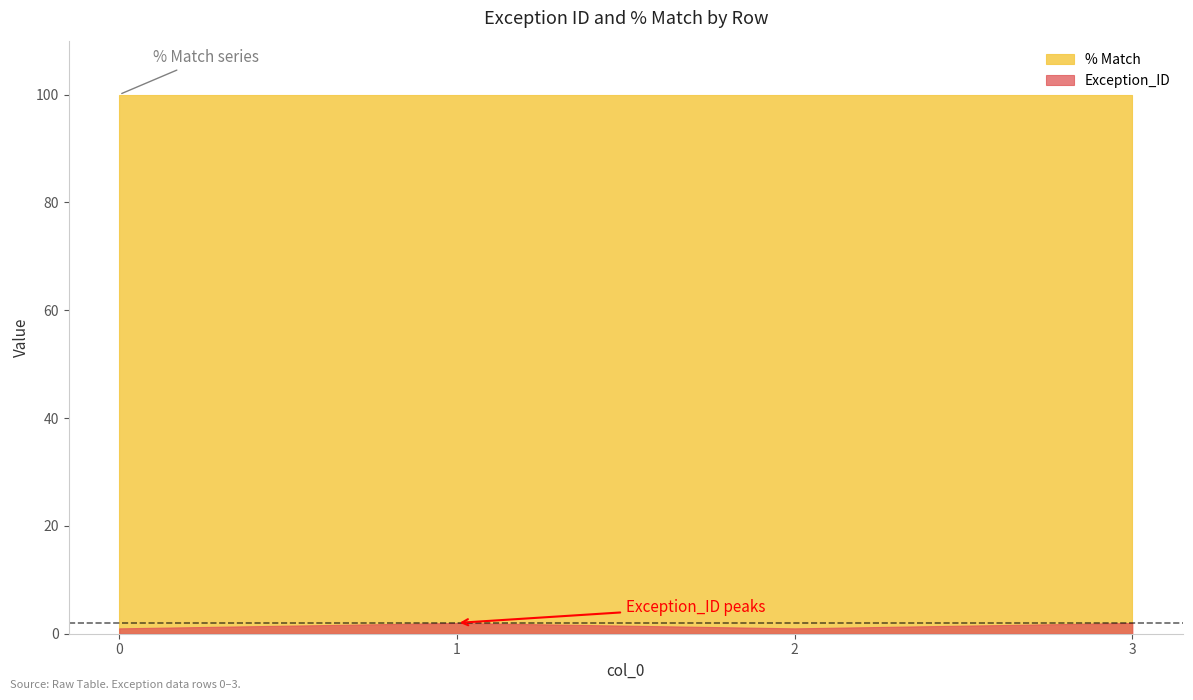

What is the minimum value shown in the chart?

1